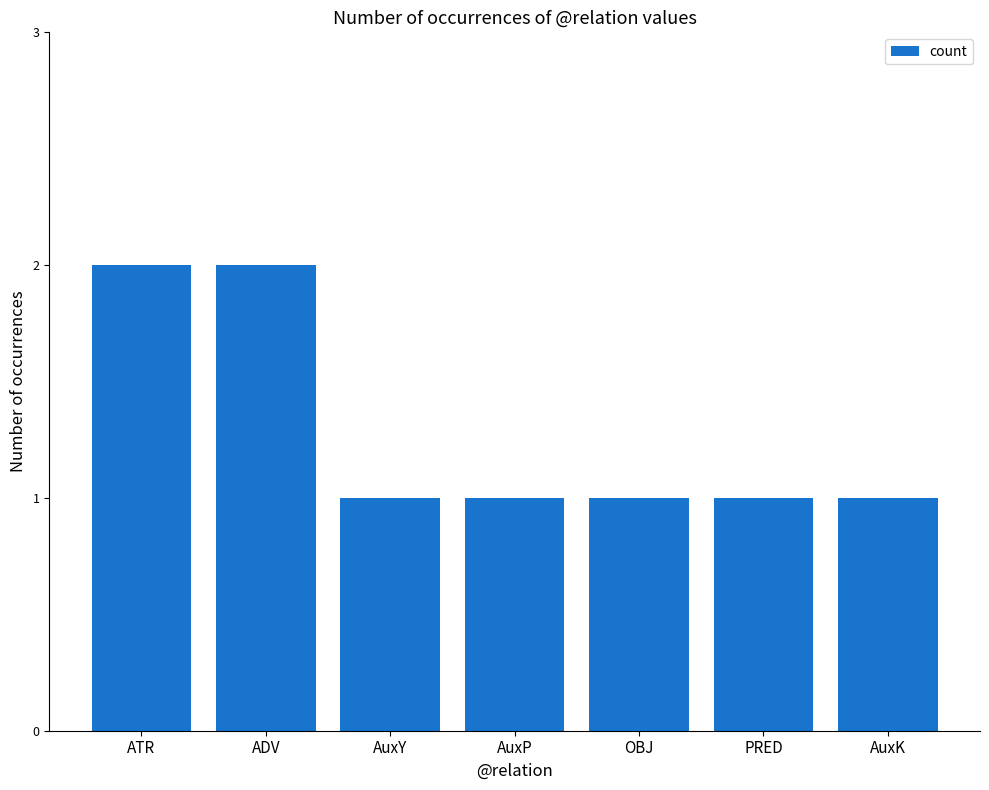

What is the sum of all values?

9